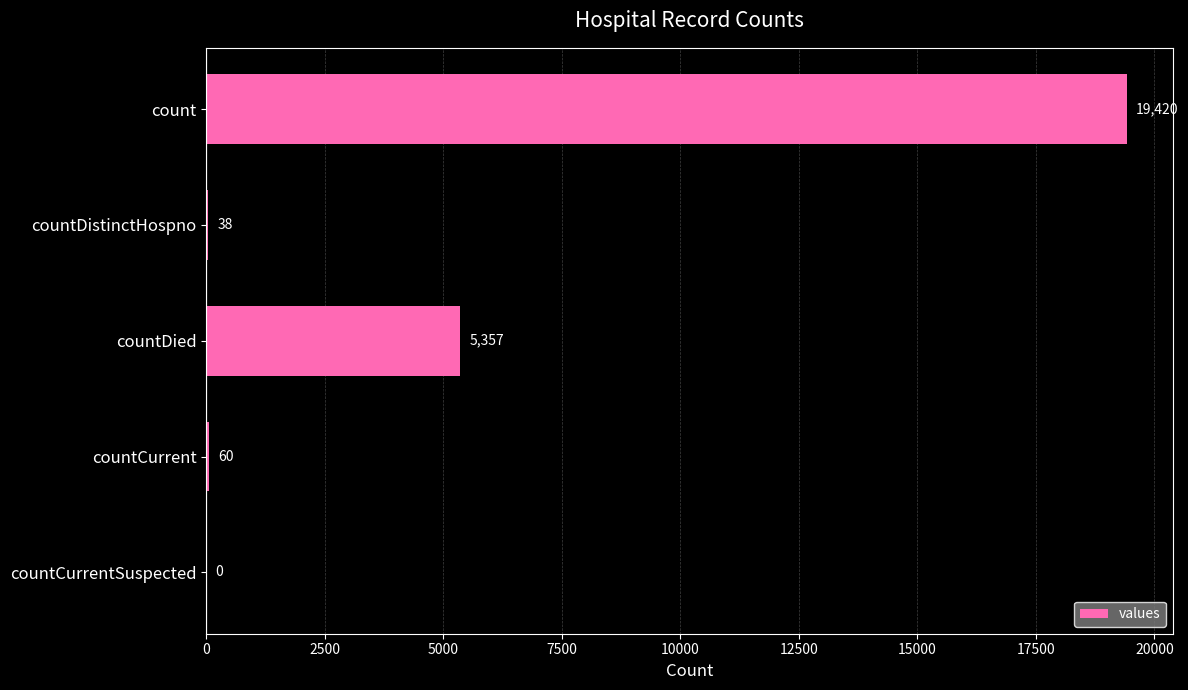

The chart shows a value of 60 at countCurrent. True or false?

True